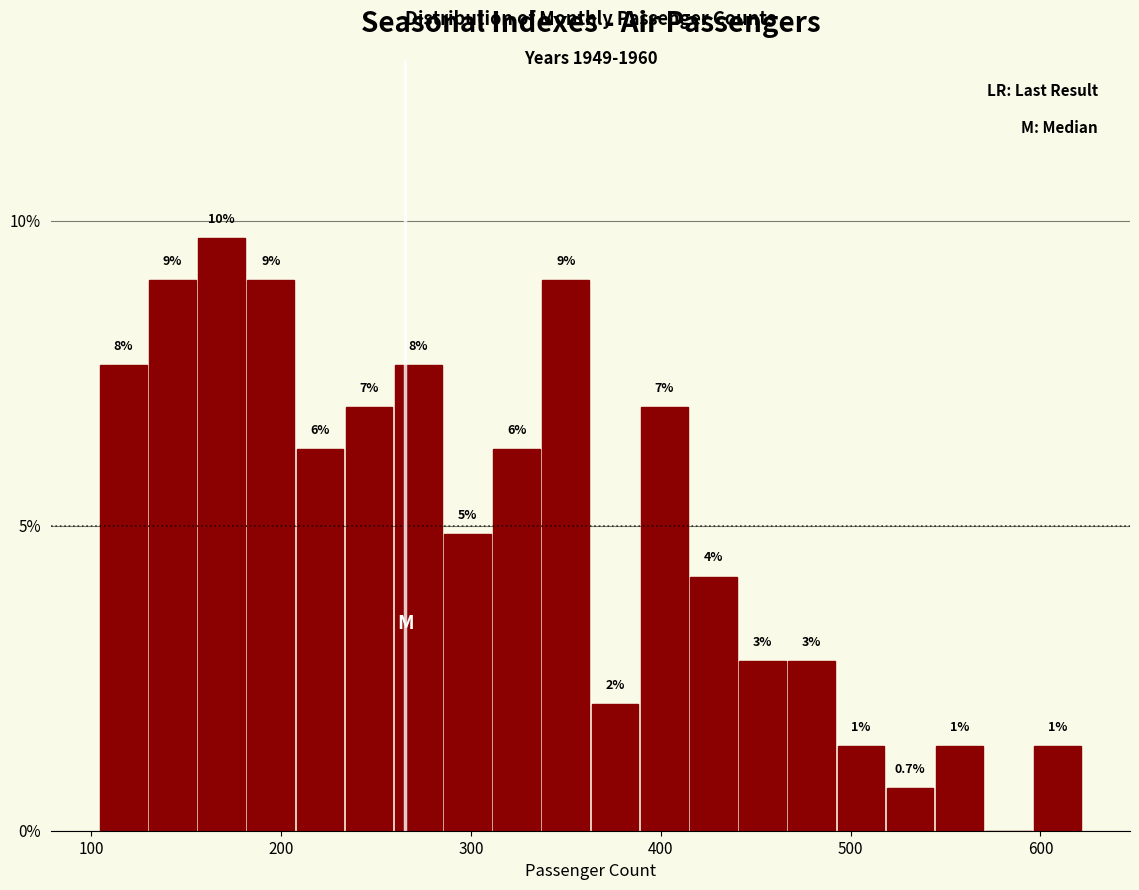

Around what value on the x-axis is the tallest bar? Give the approximate position of its centre, as read against the axis.

170